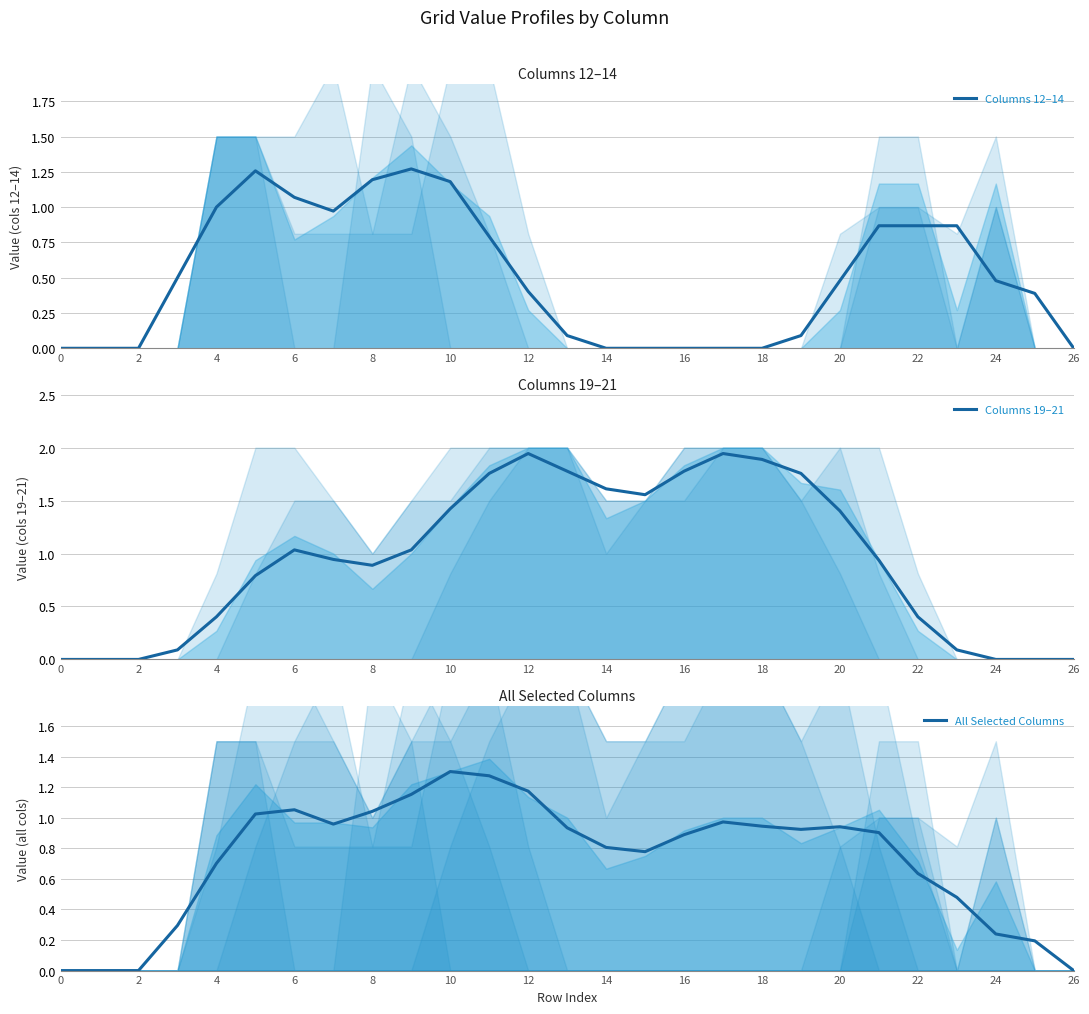

Does the chart display data point markers on the line(s)?

No